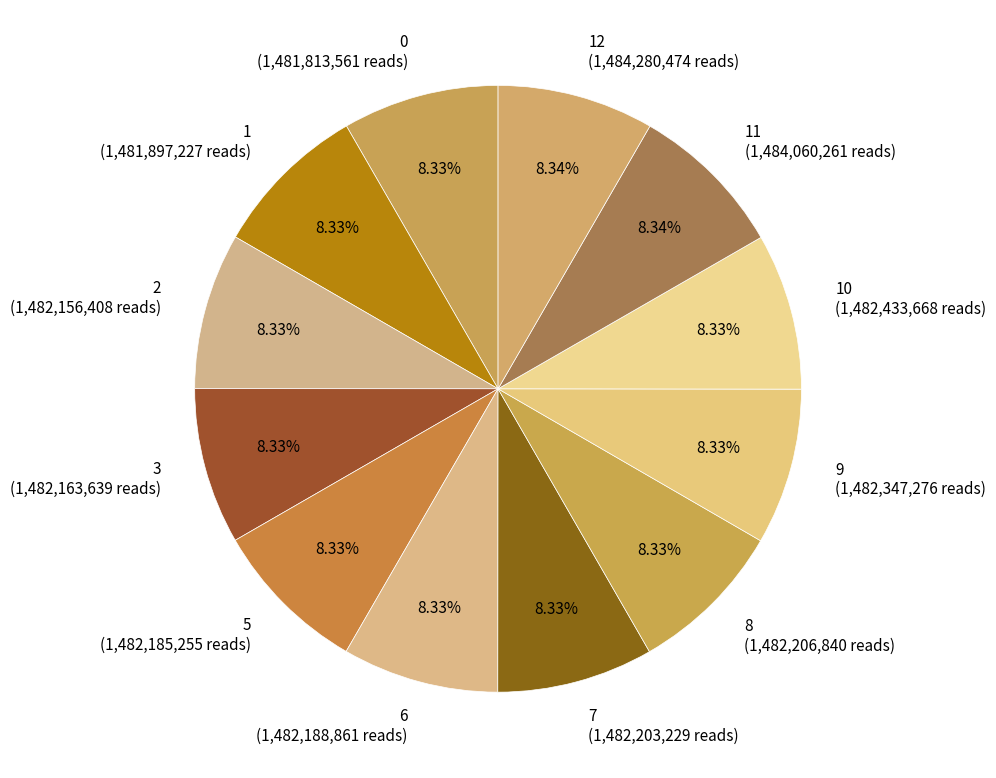

Count the number of slices in the pie.

12